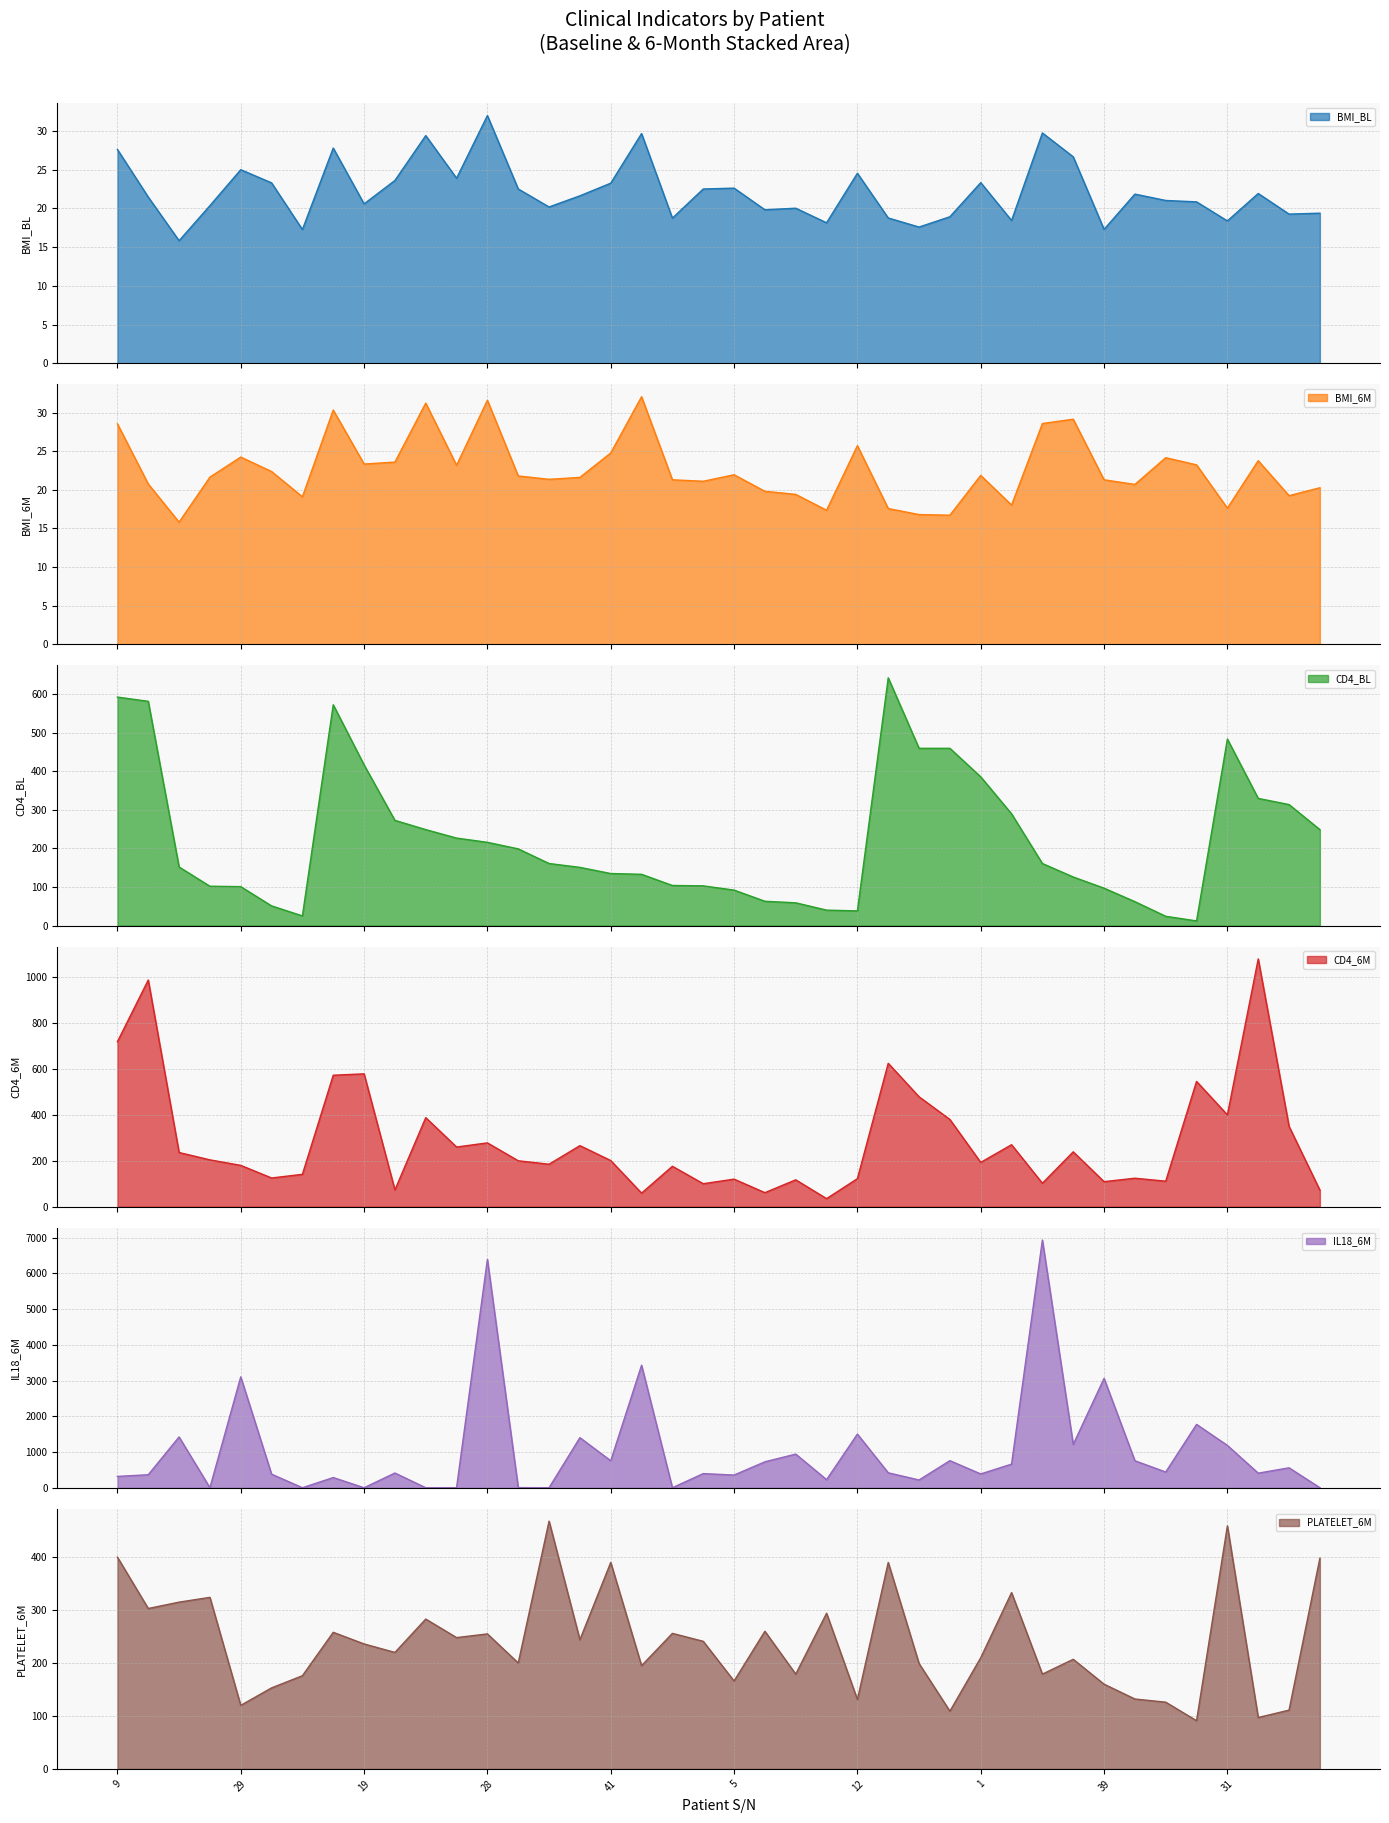

Count the number of data series in this chart.

6